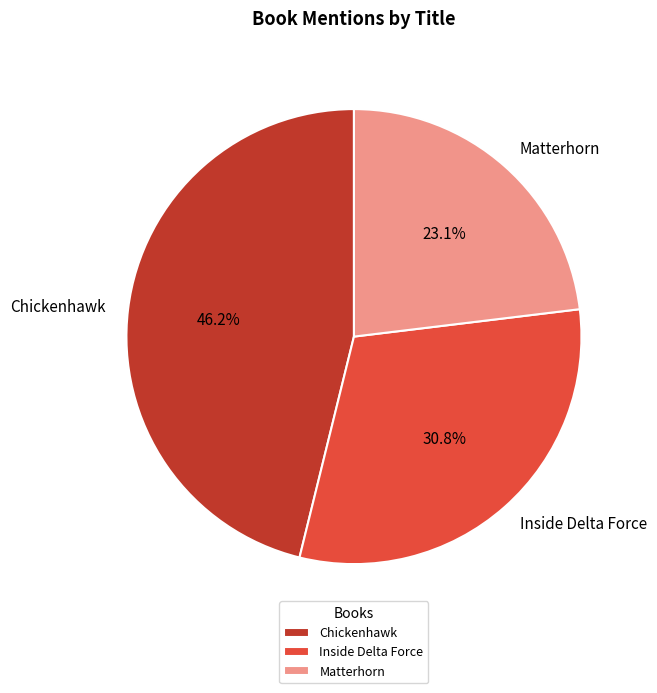

Is it true that Matterhorn is 15% of the pie?

False